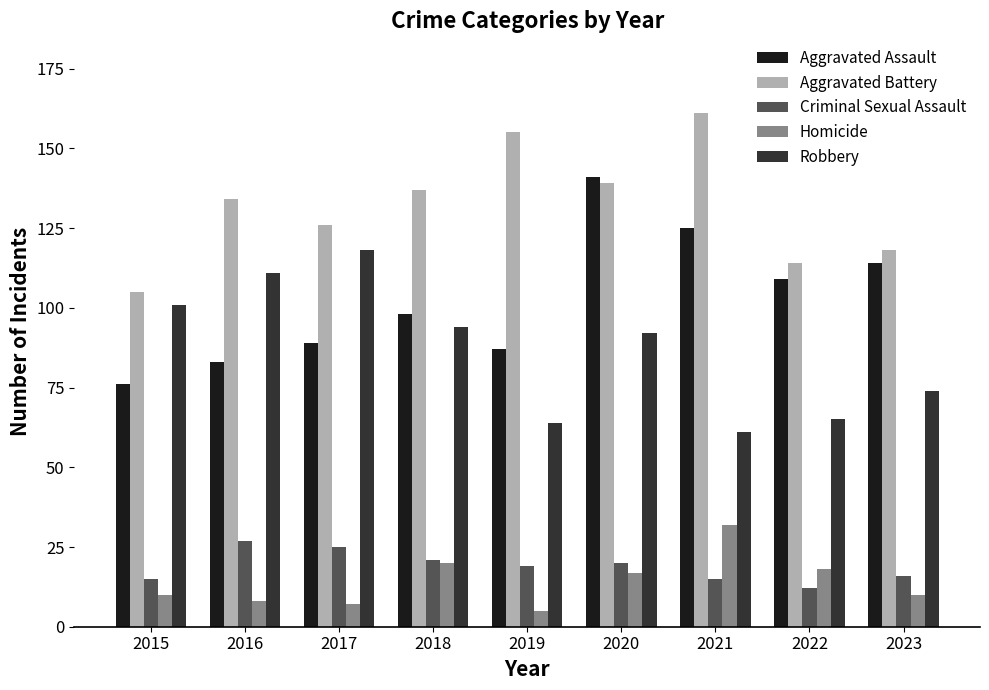

Which series has the largest total across all categories?

Aggravated Battery